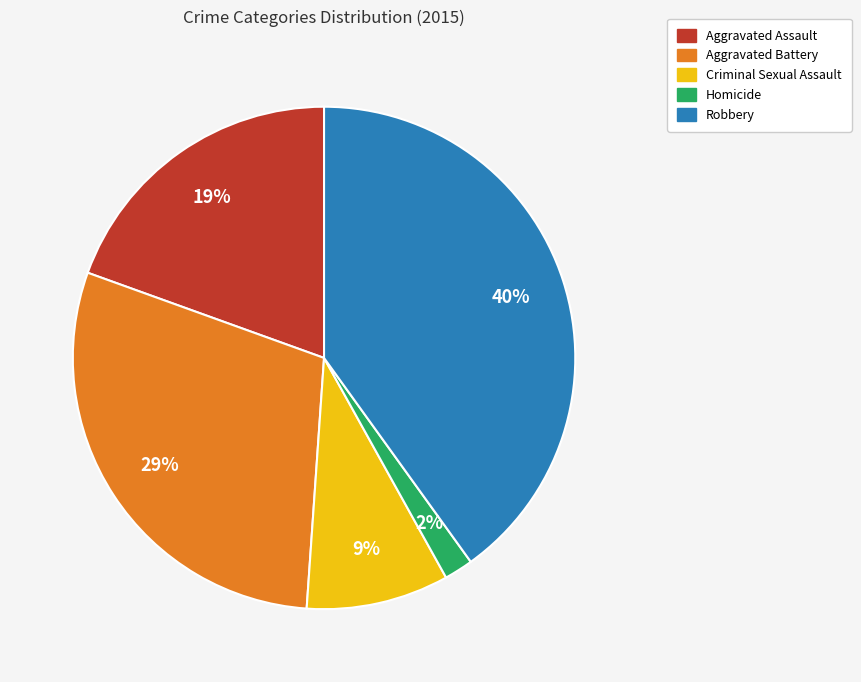

How many slices are in this pie chart?

5